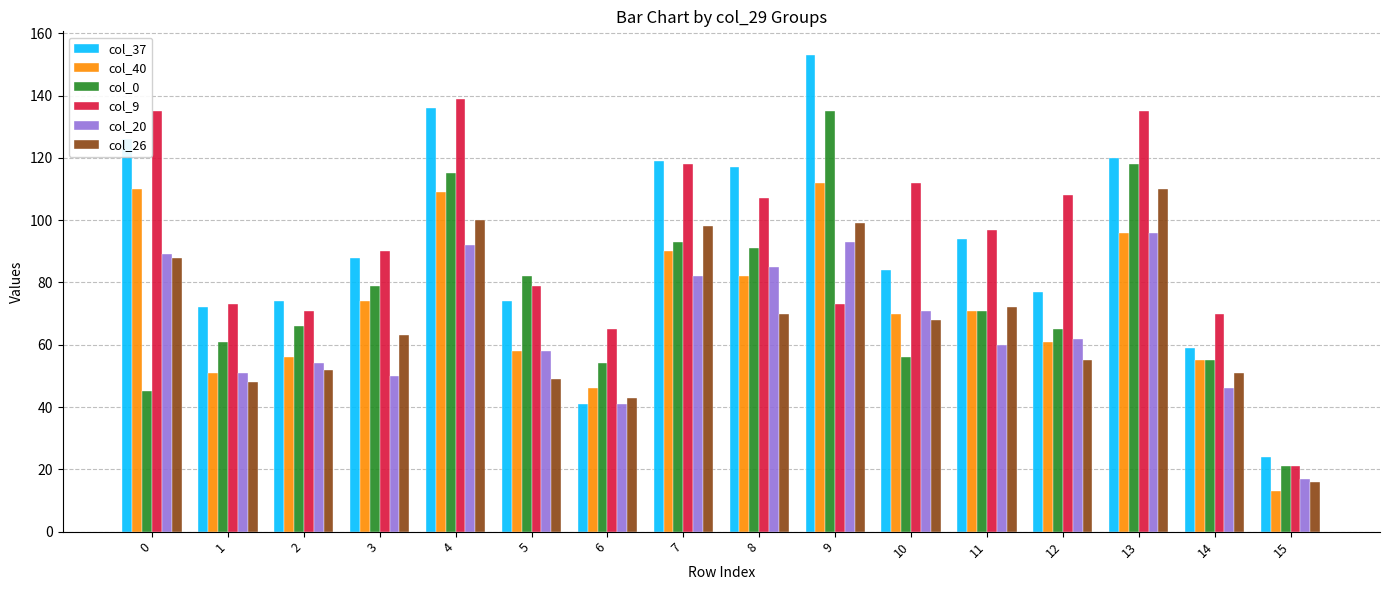

Read the col_40 value at 4, to the nearest 5.

110